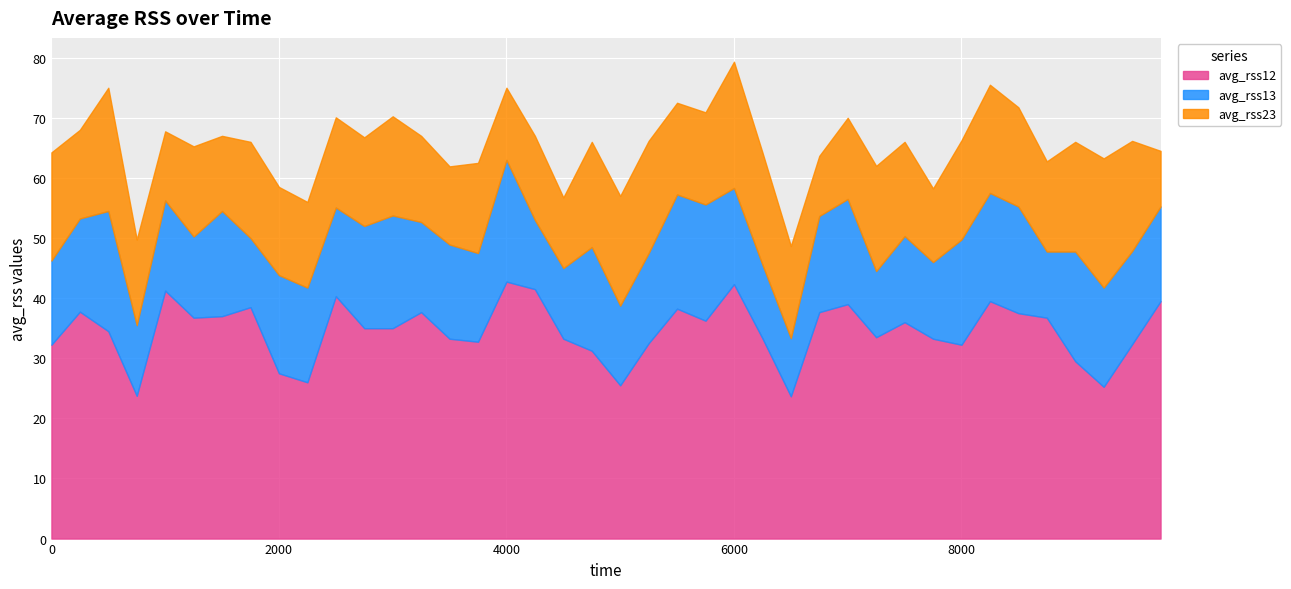

What is the difference between the second highest and minimum values in the avg_rss23 series?

11.8